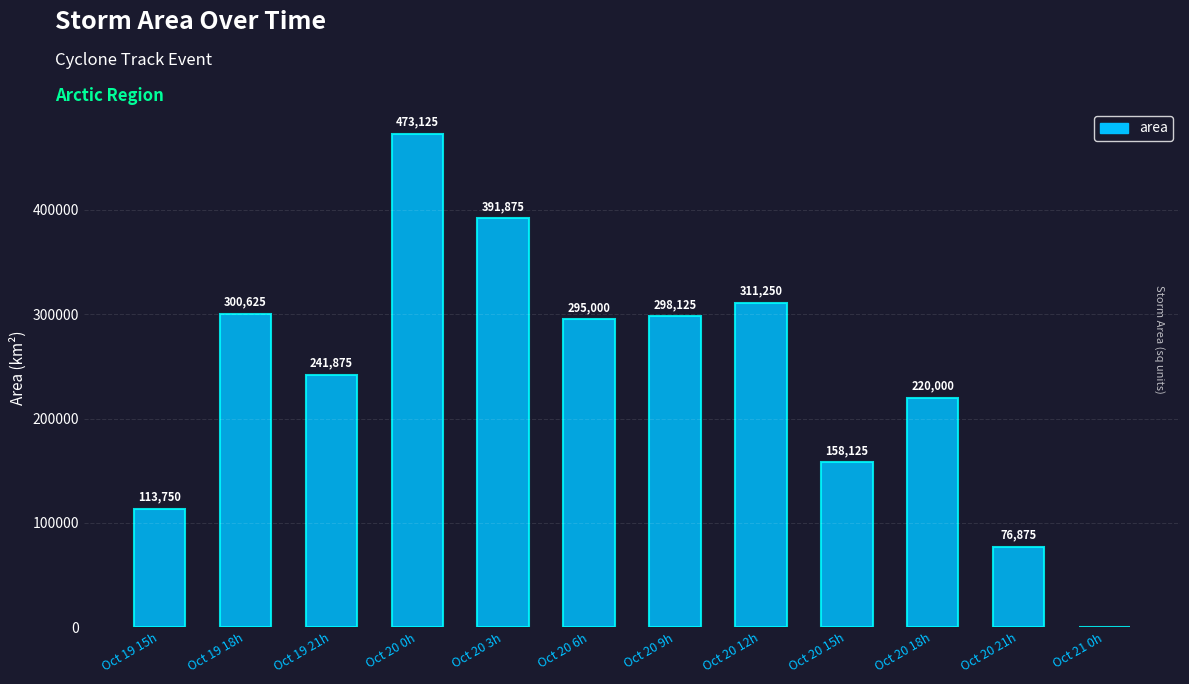

Approximately how many times larger is the value at Oct 20 0h compared to Oct 20 3h?

1.2